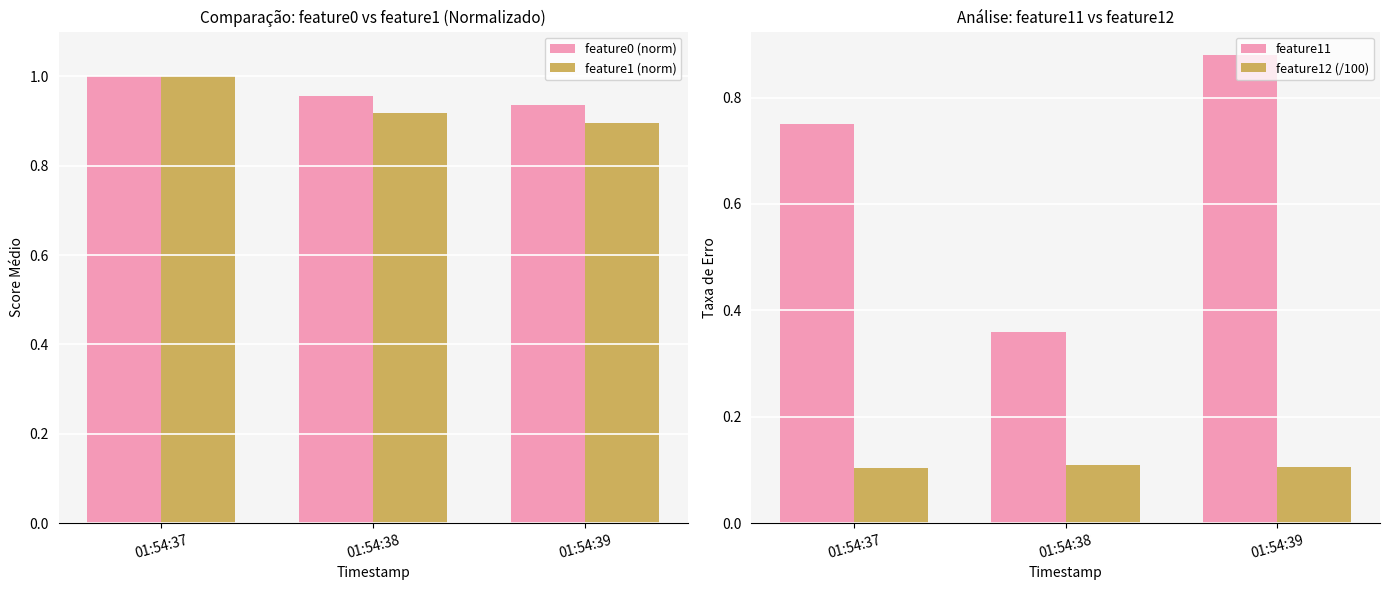

What is the sum of all feature11 values?

2.0